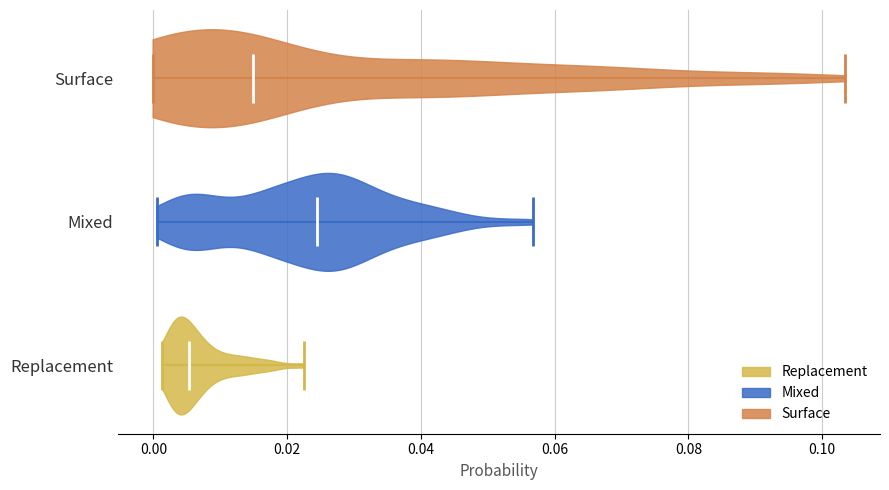

What is the highest point the violin for Replacement reaches on the x-axis? The values are not printed on the chart, so give them approximately, as read against the axis.

0.022